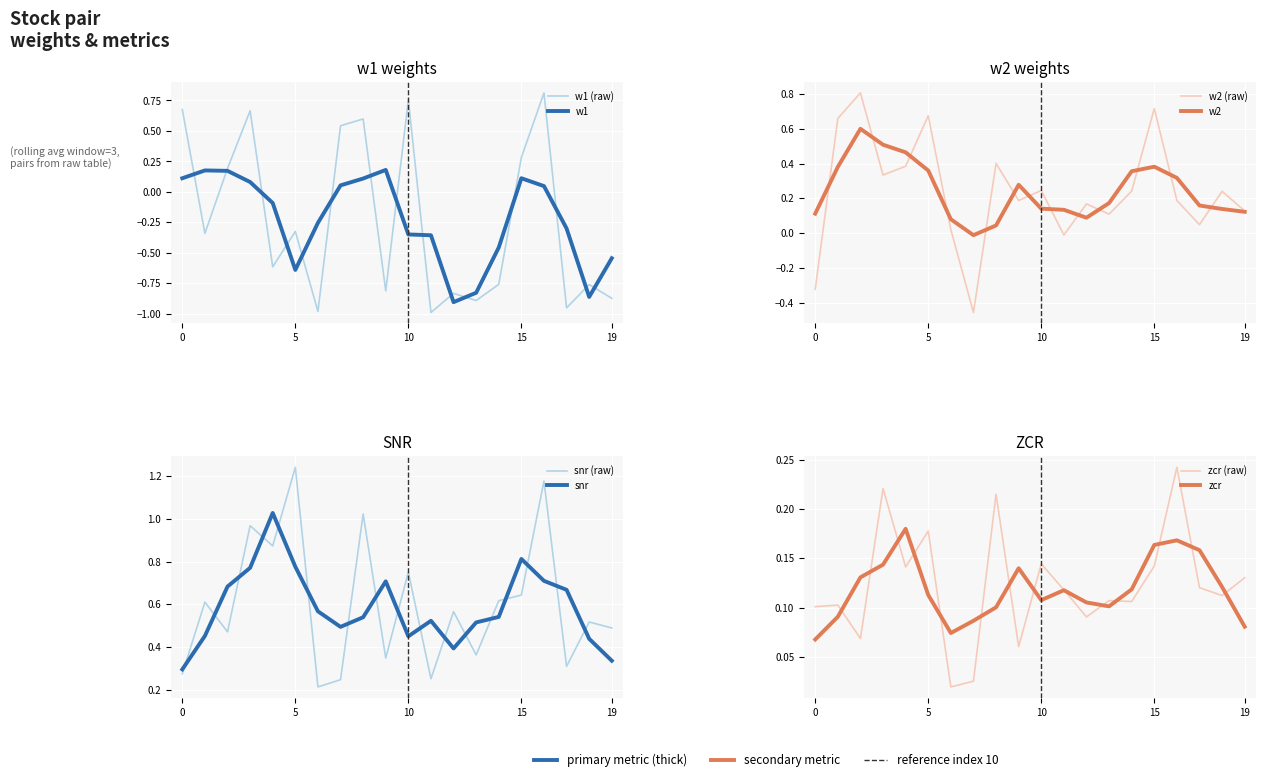

What are all the series names shown in the legend?

w1, w2, snr, zcr